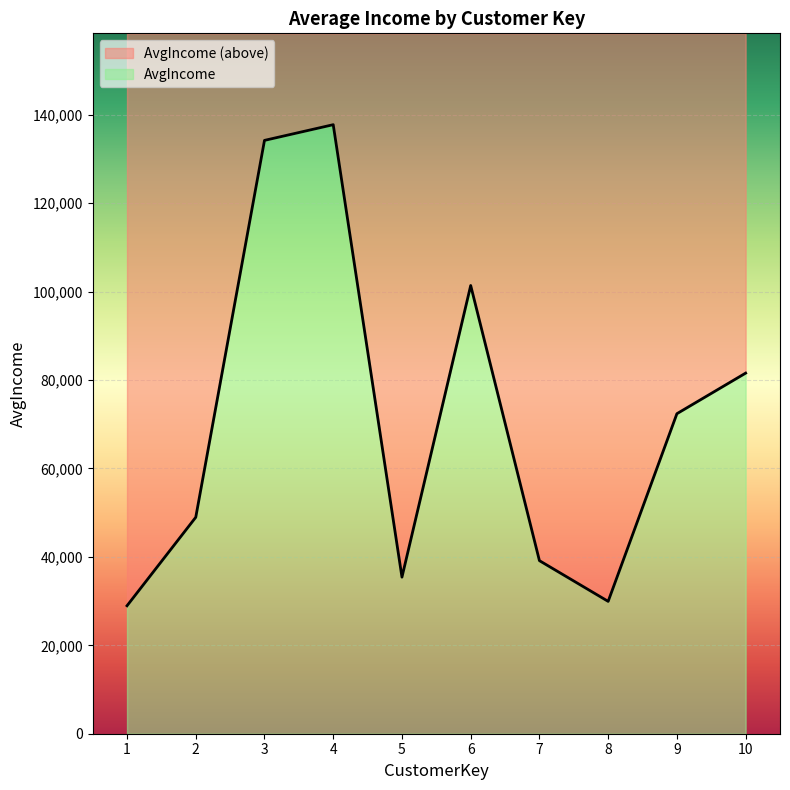

What is the difference between the second highest and second lowest values?

104285